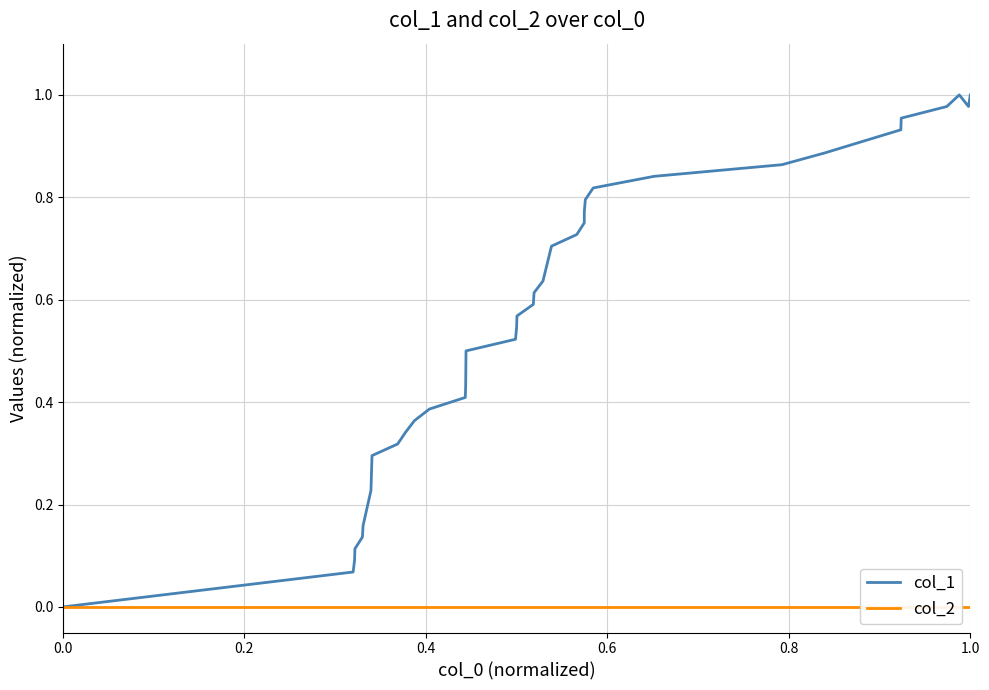

Reading left to right, transcribe all the data shown in this chart.

col_1: 0.0	0.1	0.1	0.1	0.1	0.2	0.2	0.2	0.3	0.3	0.3	0.3	0.4	0.4	0.4	0.4	0.5	0.5	0.5	0.6	0.6	0.6	0.6	0.7	0.7	0.8	0.8	0.8	0.8	0.8	0.9	0.9	0.9	1.0	1.0	1.0	1.0	1.0
col_2: 0.0	0.0	0.0	0.0	0.0	0.0	0.0	0.0	0.0	0.0	0.0	0.0	0.0	0.0	0.0	0.0	0.0	0.0	0.0	0.0	0.0	0.0	0.0	0.0	0.0	0.0	0.0	0.0	0.0	0.0	0.0	0.0	0.0	0.0	0.0	0.0	0.0	0.0